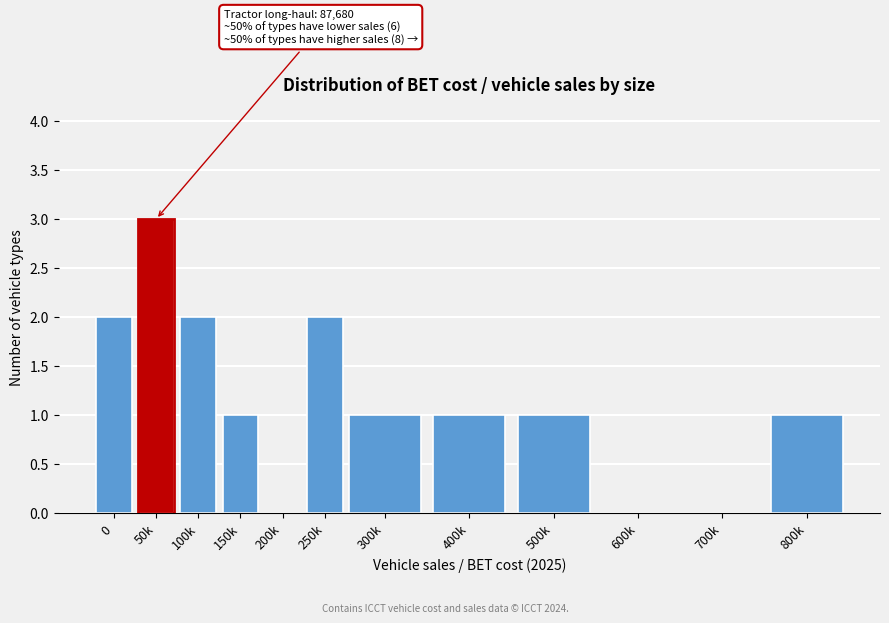

Reading left to right, transcribe all the data shown in this chart.

0=2	50k=3	100k=2	150k=1	200k=0	250k=2	300k=1	400k=1	500k=1	600k=0	700k=0	800k=1